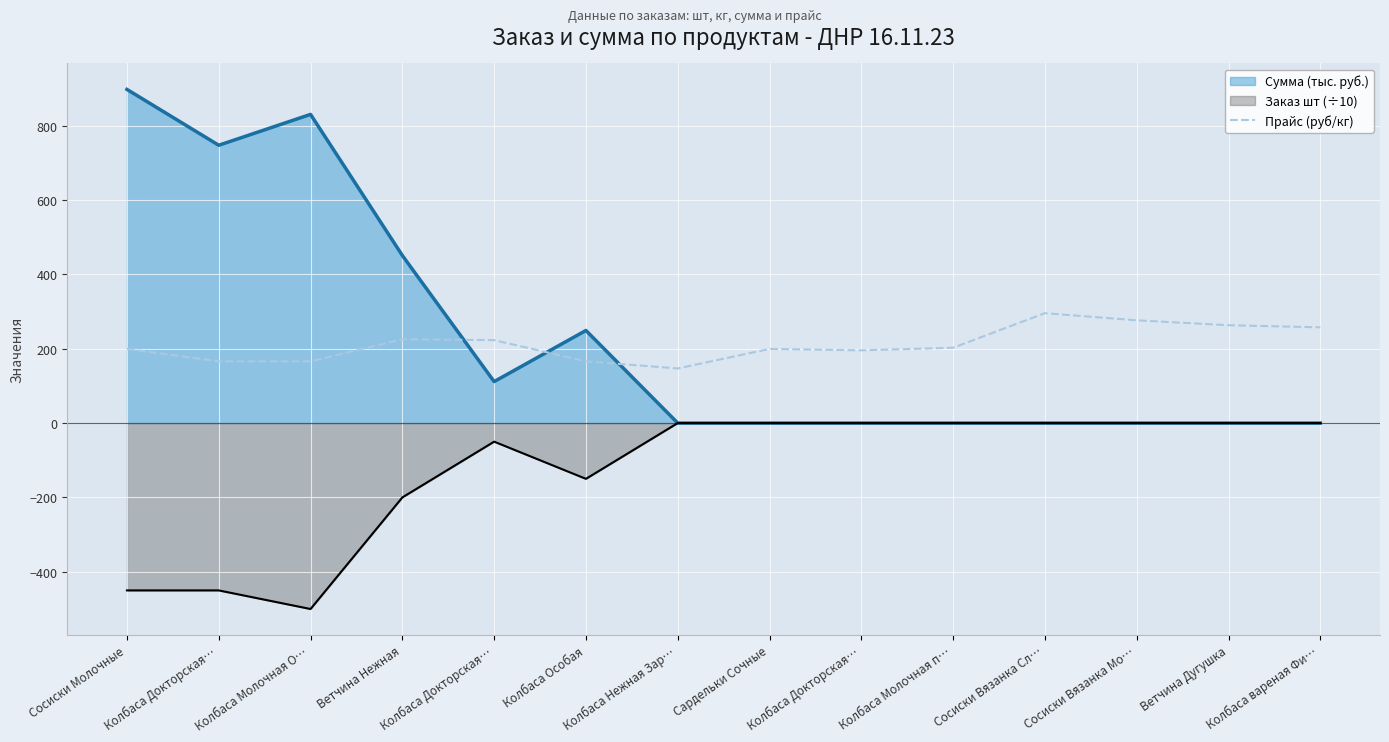

List the labels in order of value, largest first.

Сосиски Вязанка Сл…, Сосиски Вязанка Мо…, Ветчина Дугушка, Колбаса вареная Фи…, Ветчина Нежная, Колбаса Докторская…, Колбаса Молочная п…, Сосиски Молочные, Сардельки Сочные, Колбаса Докторская…, Колбаса Докторская…, Колбаса Молочная О…, Колбаса Особая, Колбаса Нежная Зар…